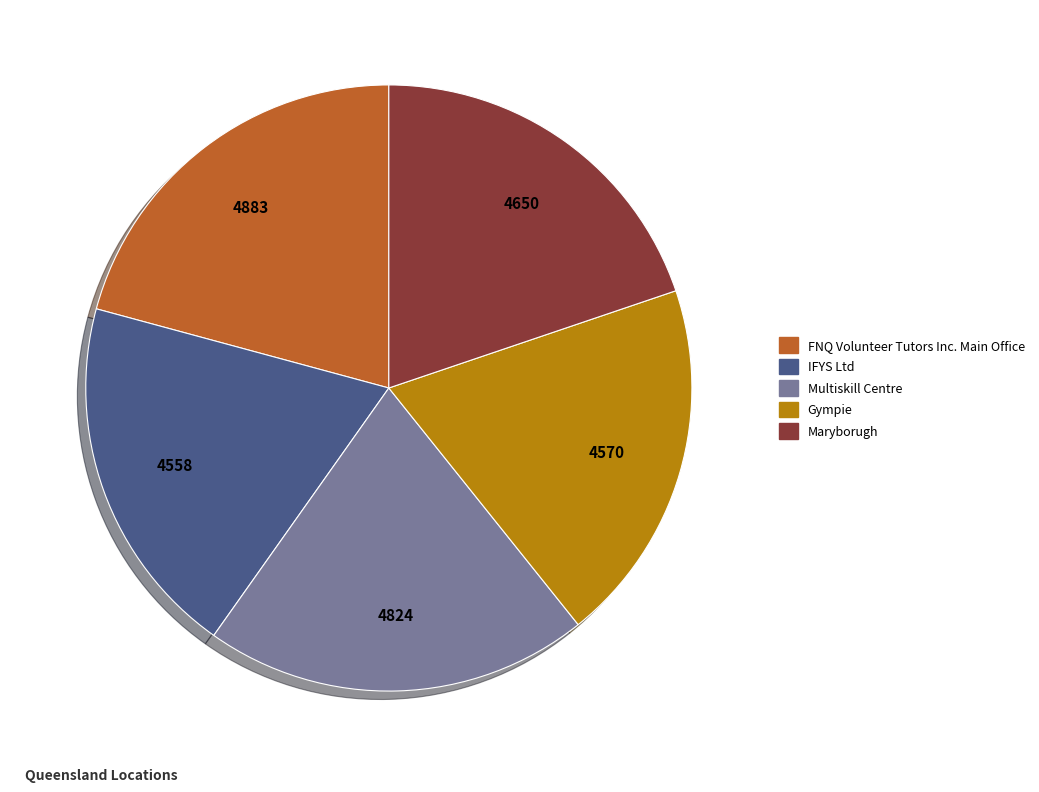

Does any single category account for the majority?

No